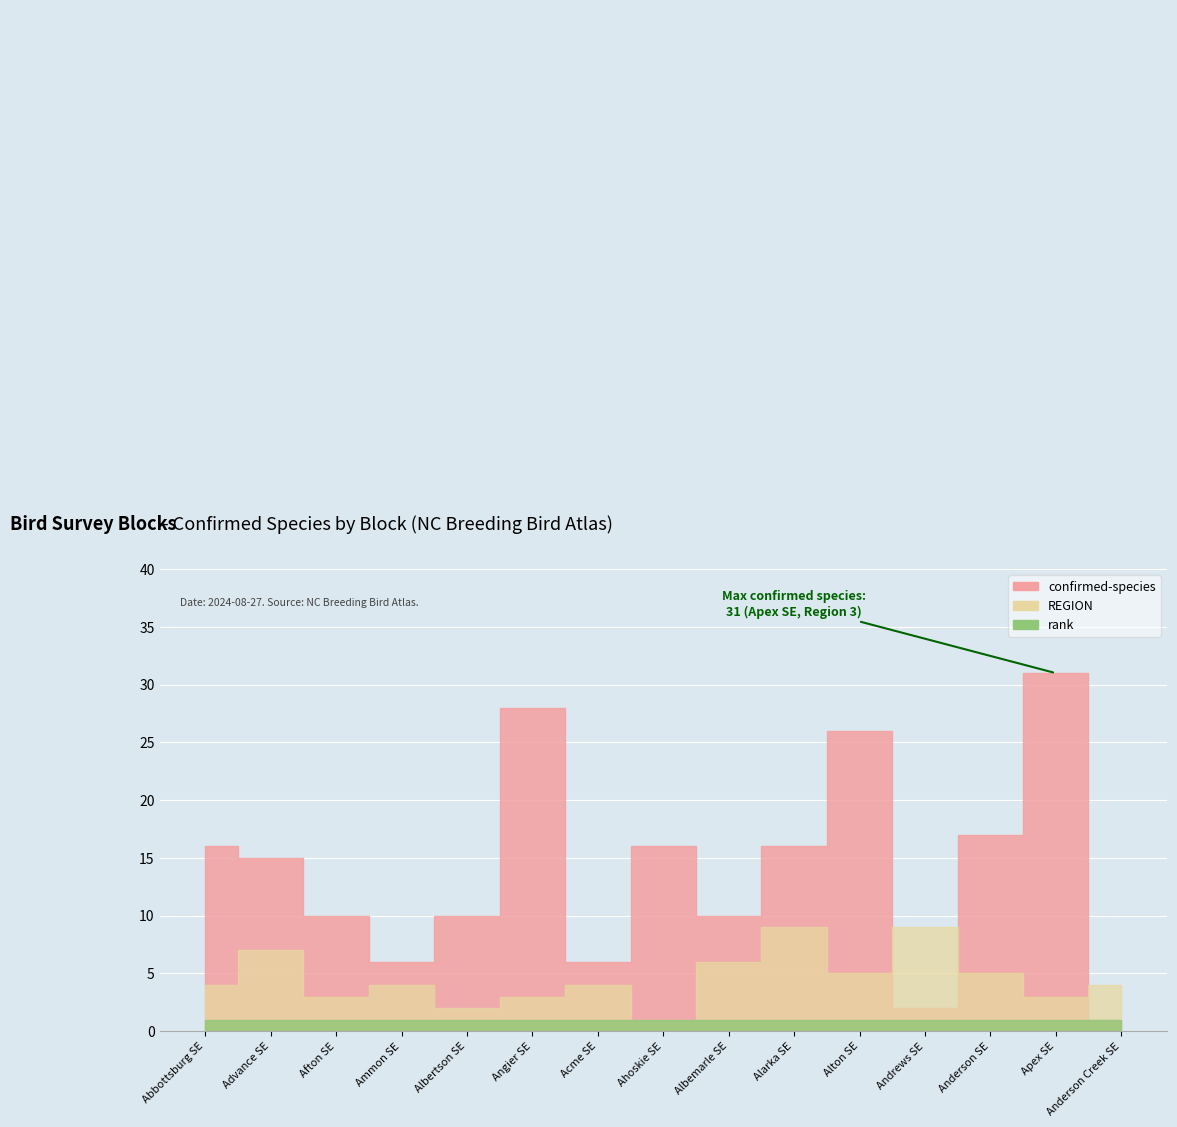

What is the smallest value displayed?

1